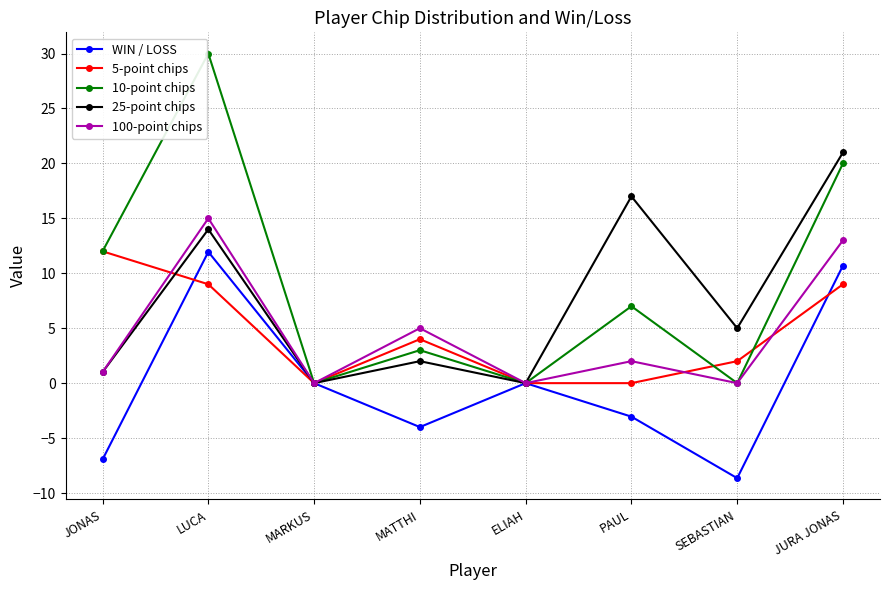

Between JONAS and SEBASTIAN, which series saw the biggest shift?

10-point chips